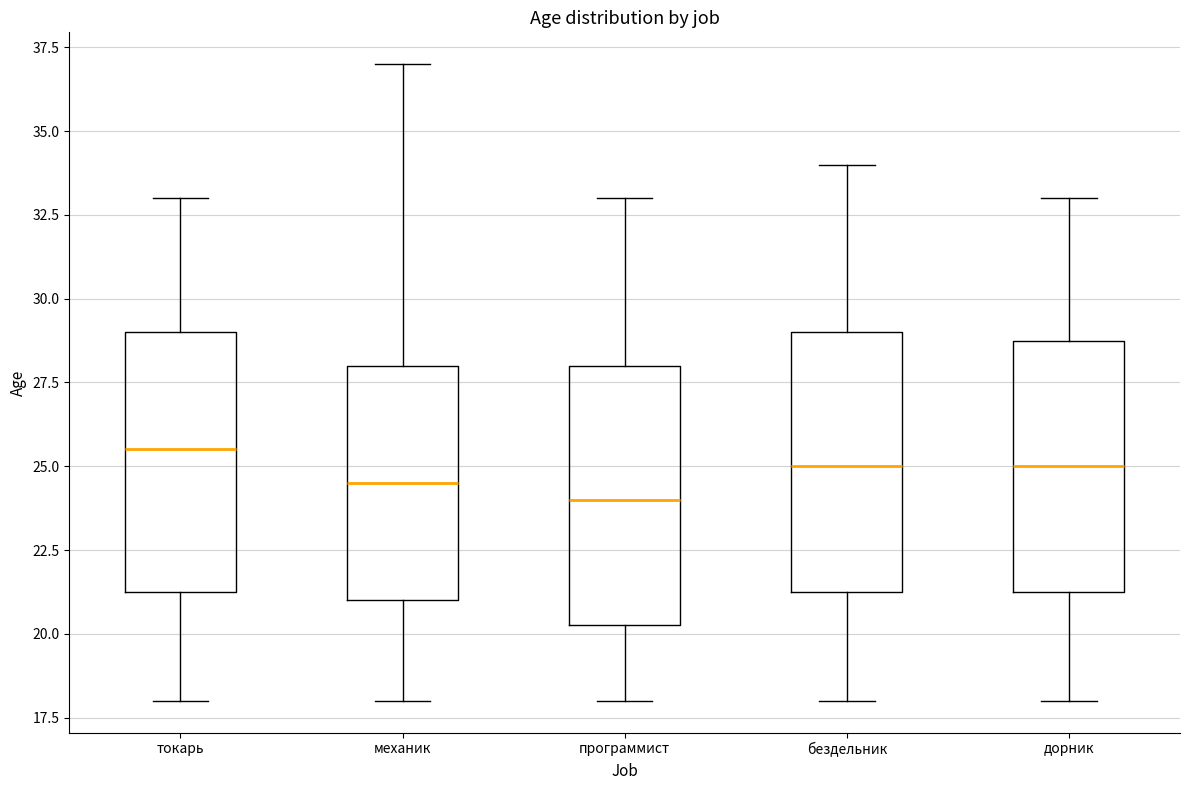

Reading left to right, read every box against the y-axis: the position of its median line, the range the box covers, and the ends of its whiskers. The values are not printed on the chart, so give them approximately, as read against the axis.

токарь: median 25.5, box 21.5 to 29.0, whiskers 18.0 to 33.0
механик: median 24.5, box 21.0 to 28.0, whiskers 18.0 to 37.0
программист: median 24.0, box 20.5 to 28.0, whiskers 18.0 to 33.0
бездельник: median 25.0, box 21.5 to 29.0, whiskers 18.0 to 34.0
дорник: median 25.0, box 21.5 to 29.0, whiskers 18.0 to 33.0